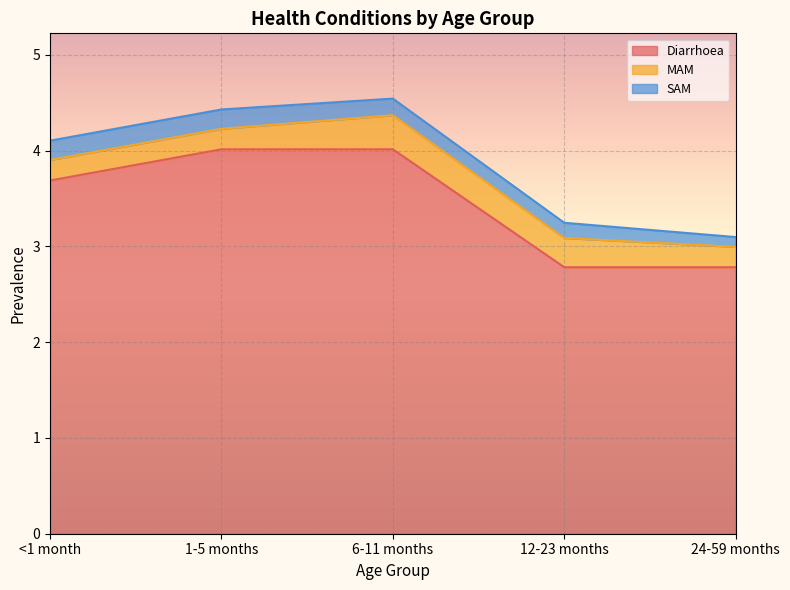

Where is SAM nearest to the value 0?

24-59 months